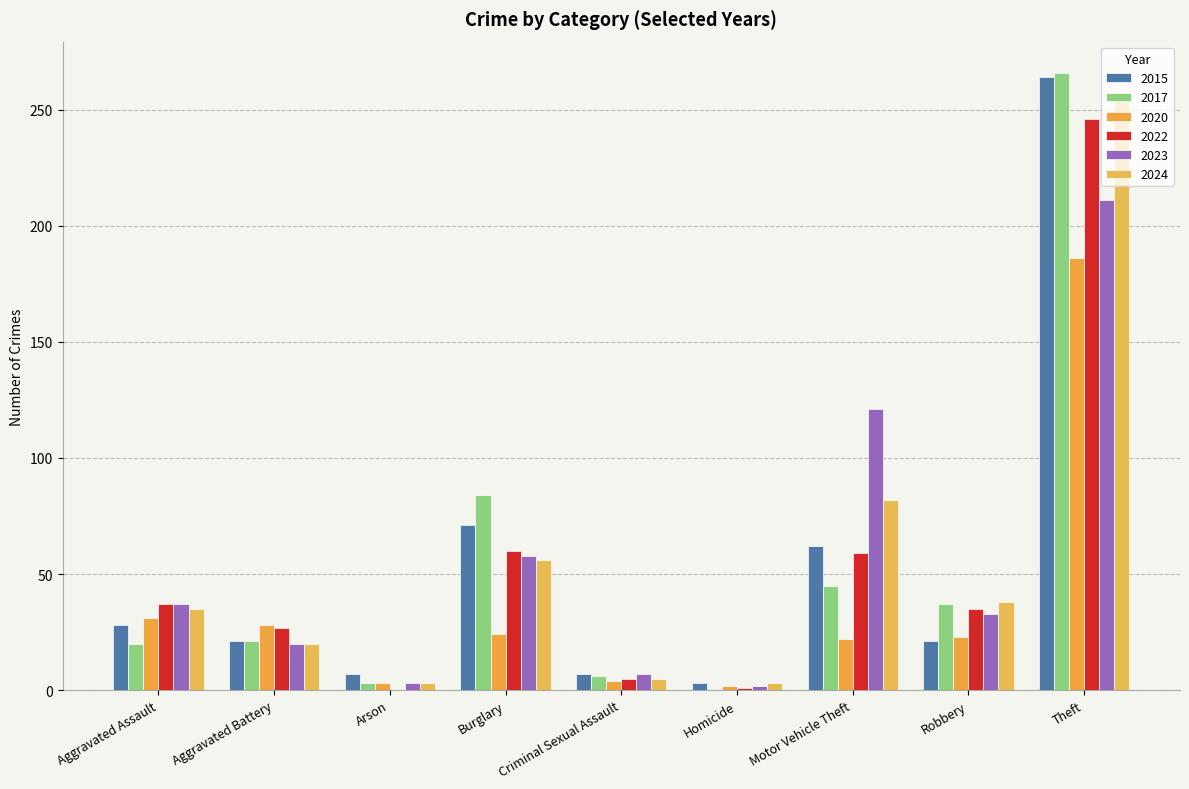

What is the sum of all 2020 values?

323